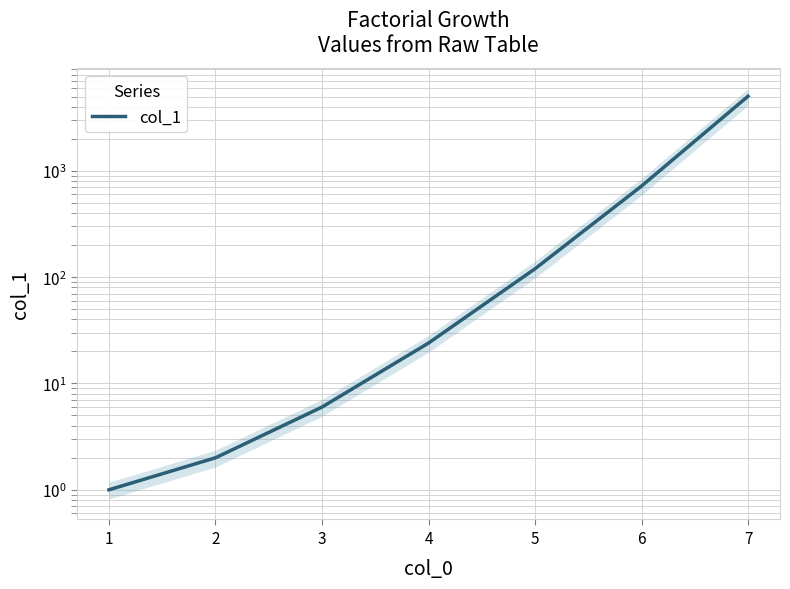

The chart shows a value of 1 at 1. True or false?

True